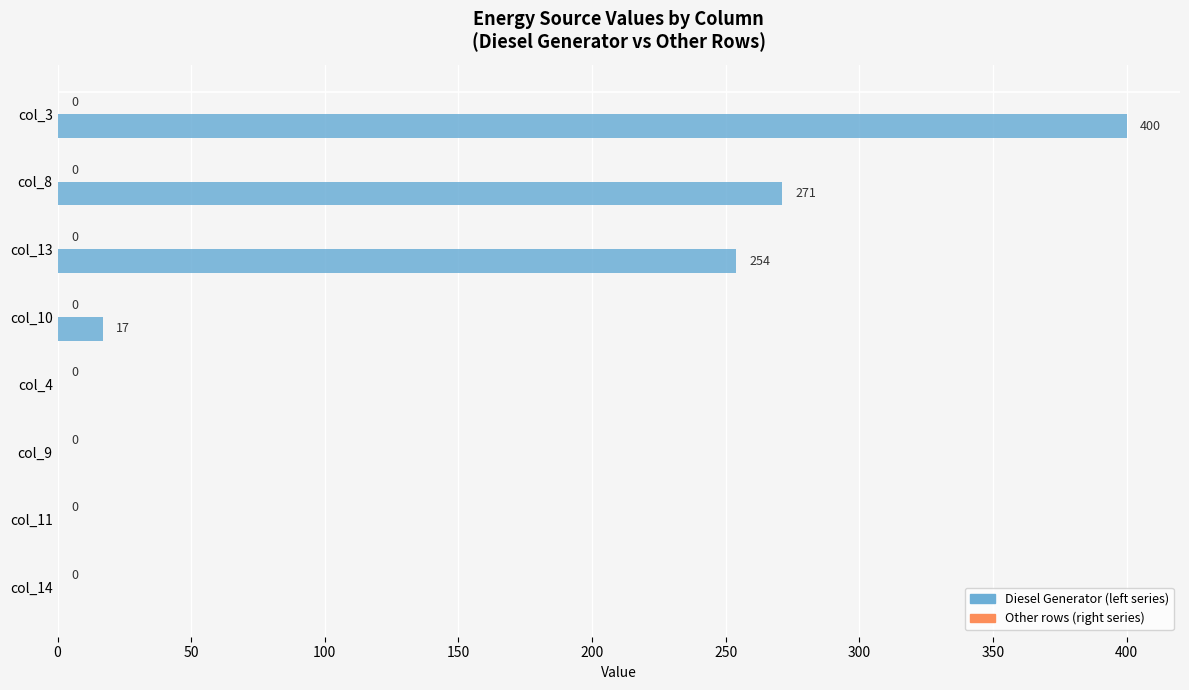

Between col_3 and col_8, which is larger?

col_3